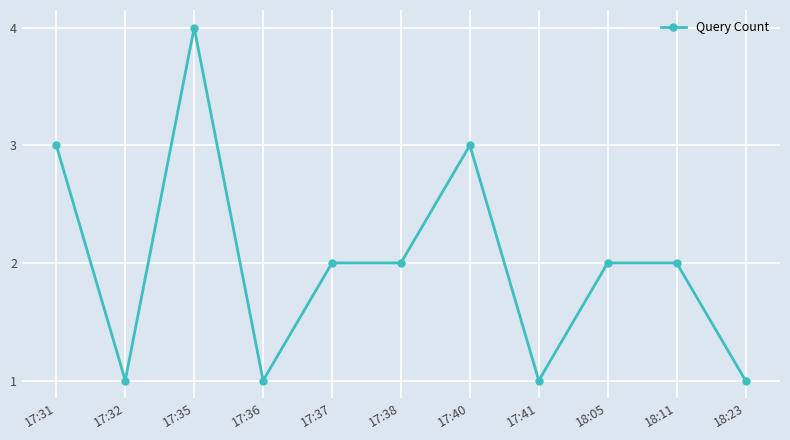

What value does the data have at 18:23?

1